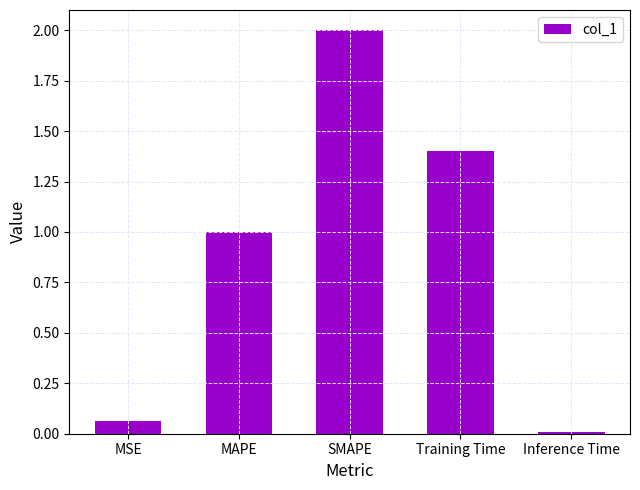

What is the maximum value shown in the chart?

2.0